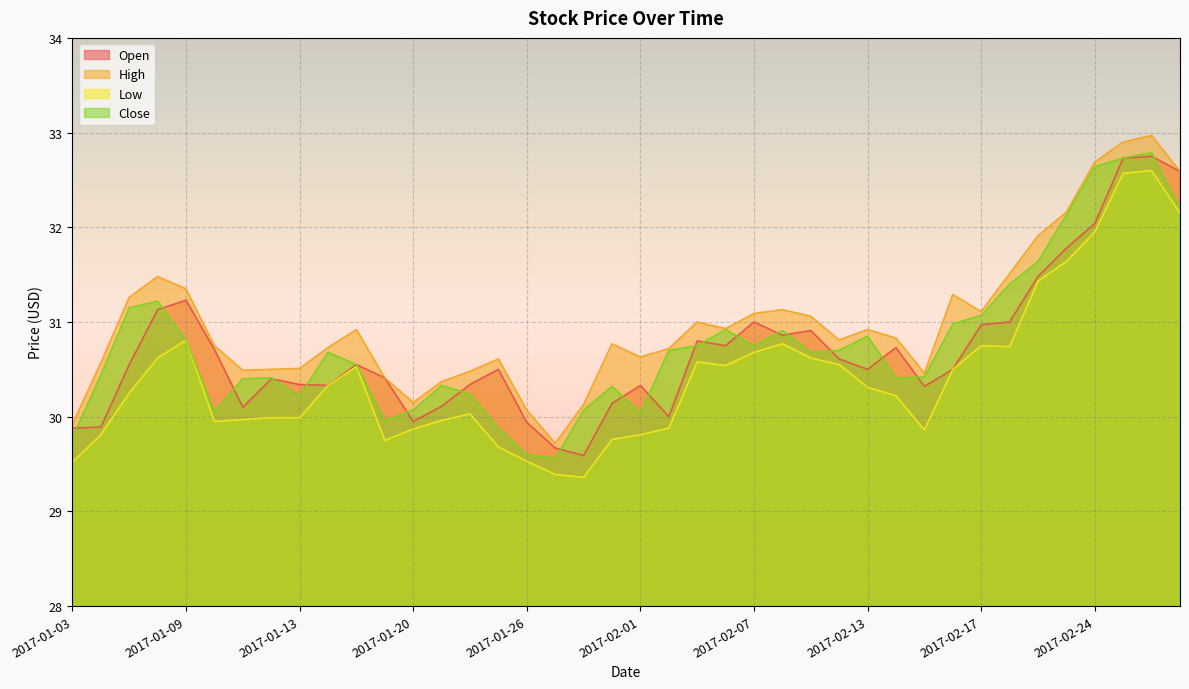

What position from the left is 2017-01-12?

8